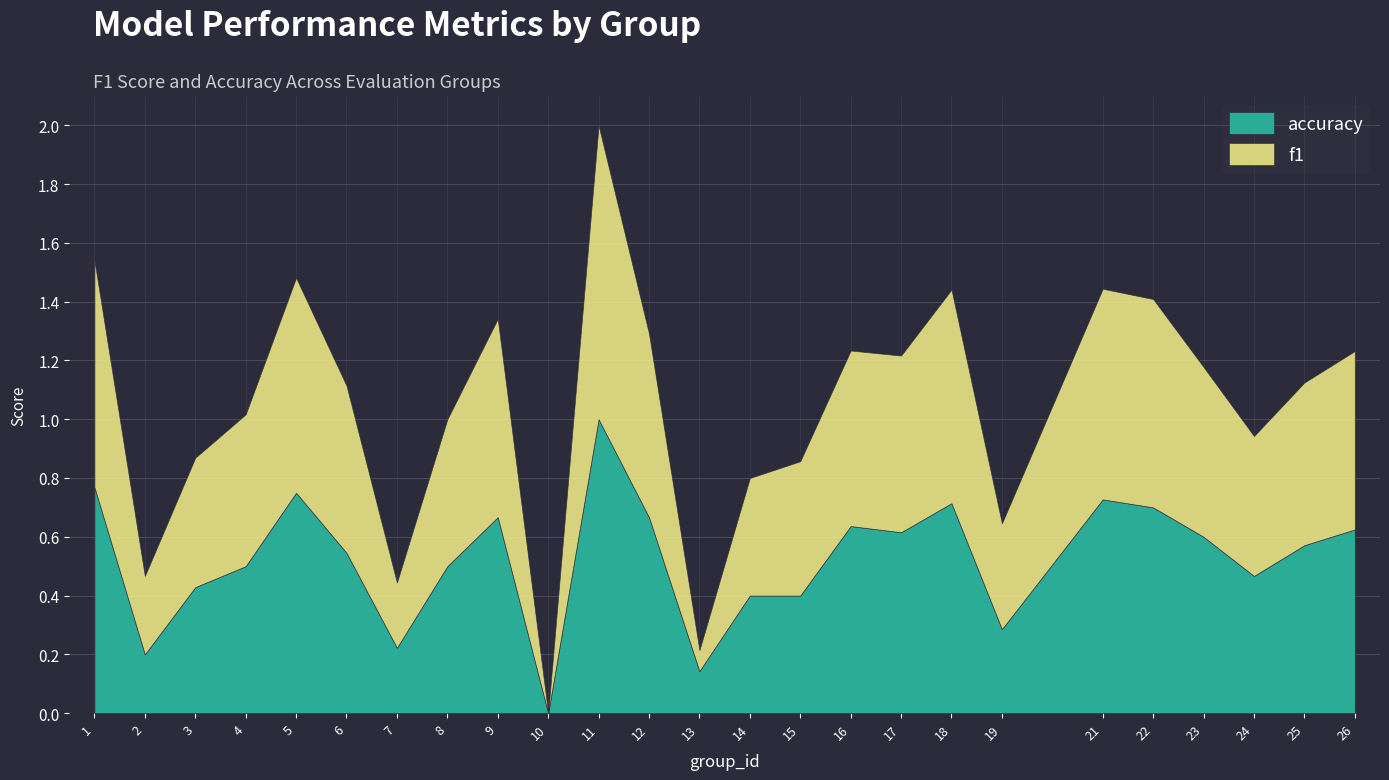

Reading right to left, what are all the values shown in this chart?

f1: 26=0.6	25=0.6	24=0.5	23=0.6	22=0.7	21=0.7	19=0.4	18=0.7	17=0.6	16=0.6	15=0.5	14=0.4	13=0.1	12=0.6	11=1.0	10=0.0	9=0.7	8=0.5	7=0.2	6=0.6	5=0.7	4=0.5	3=0.4	2=0.3	1=0.8
accuracy: 26=0.6	25=0.6	24=0.5	23=0.6	22=0.7	21=0.7	19=0.3	18=0.7	17=0.6	16=0.6	15=0.4	14=0.4	13=0.1	12=0.7	11=1.0	10=0.0	9=0.7	8=0.5	7=0.2	6=0.5	5=0.8	4=0.5	3=0.4	2=0.2	1=0.8